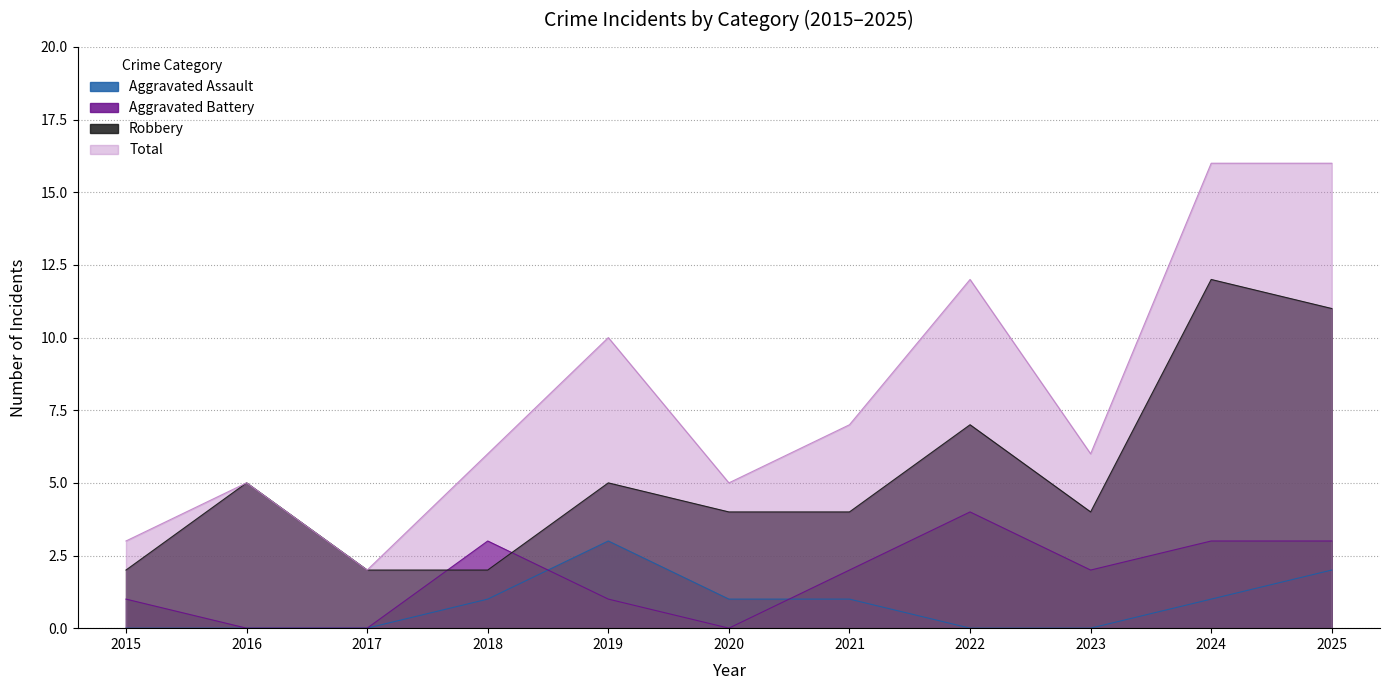

List the series in order of their peak value, lowest first.

Aggravated Assault, Aggravated Battery, Robbery, Total